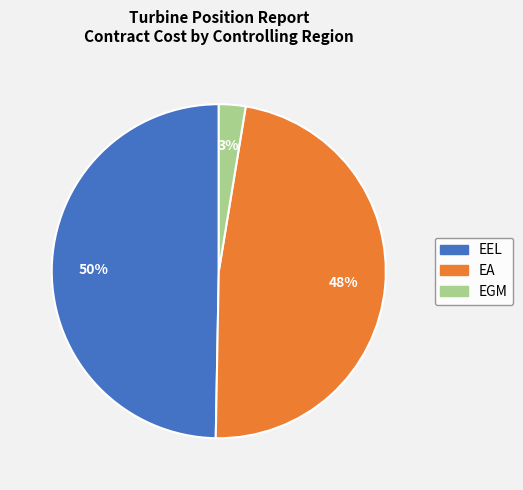

Rank the categories by value from highest to lowest.

EEL, EA, EGM